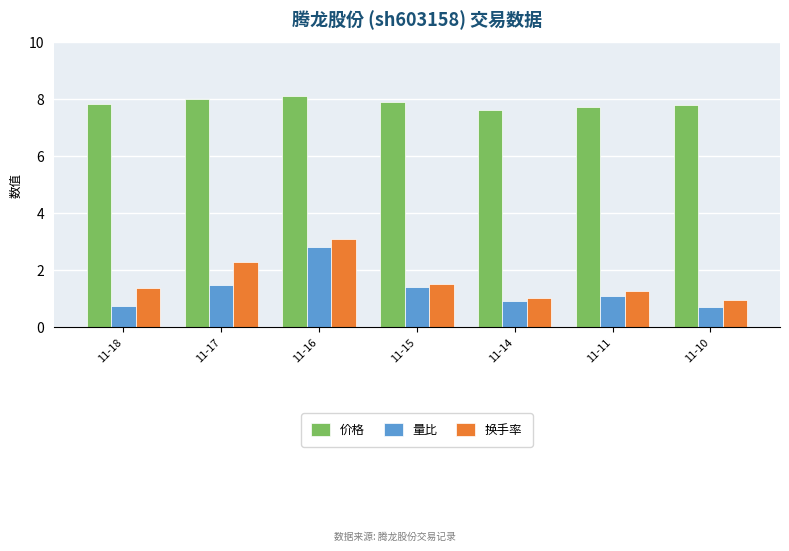

Reading right to left, transcribe all the data shown in this chart.

价格: 7.8	7.7	7.6	7.9	8.1	8.0	7.8
量比: 0.7	1.1	0.9	1.4	2.8	1.5	0.7
换手率: 1.0	1.3	1.0	1.5	3.1	2.3	1.4